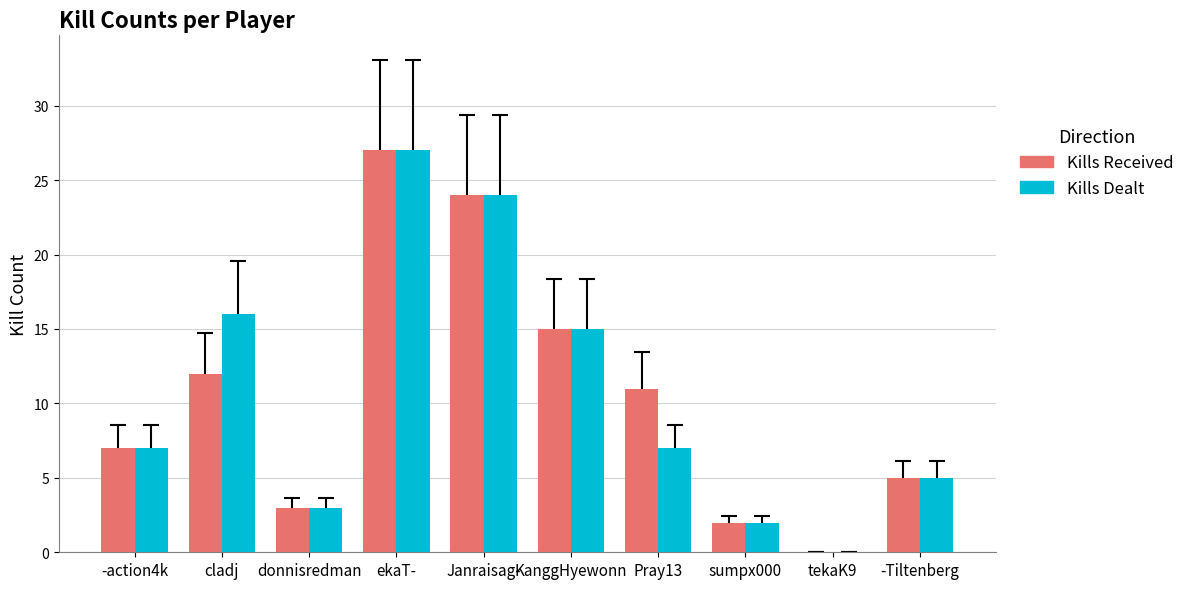

What is the highest value of the Kills Received series?

27